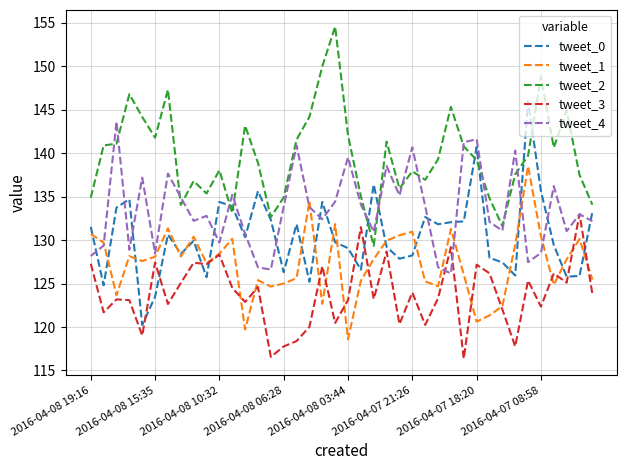

What is the smallest value displayed?

116.4